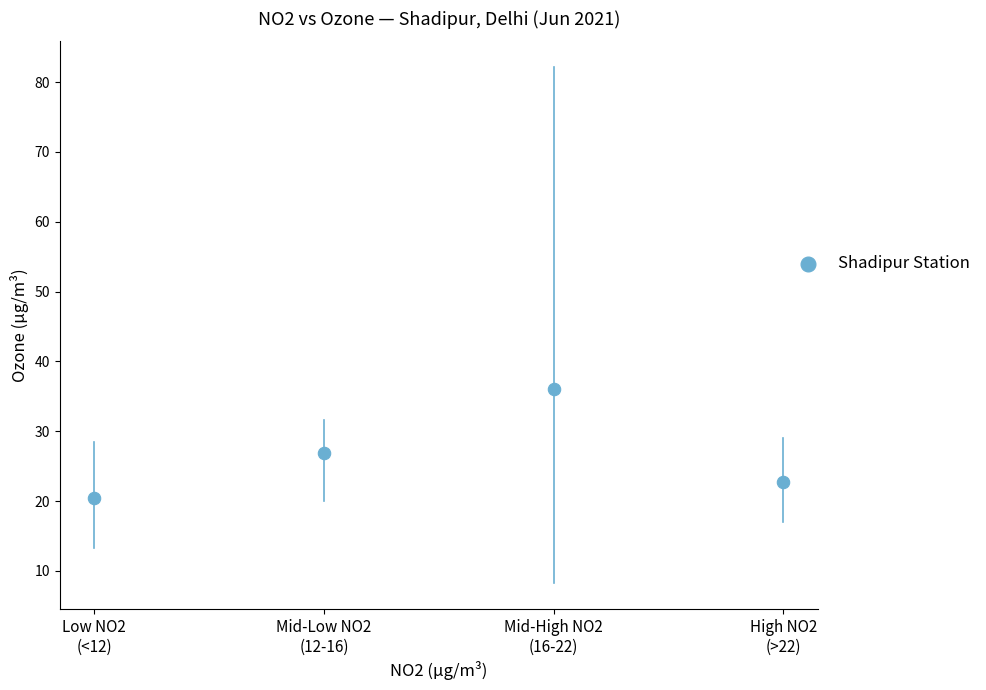

What is the average Y value?

26.6